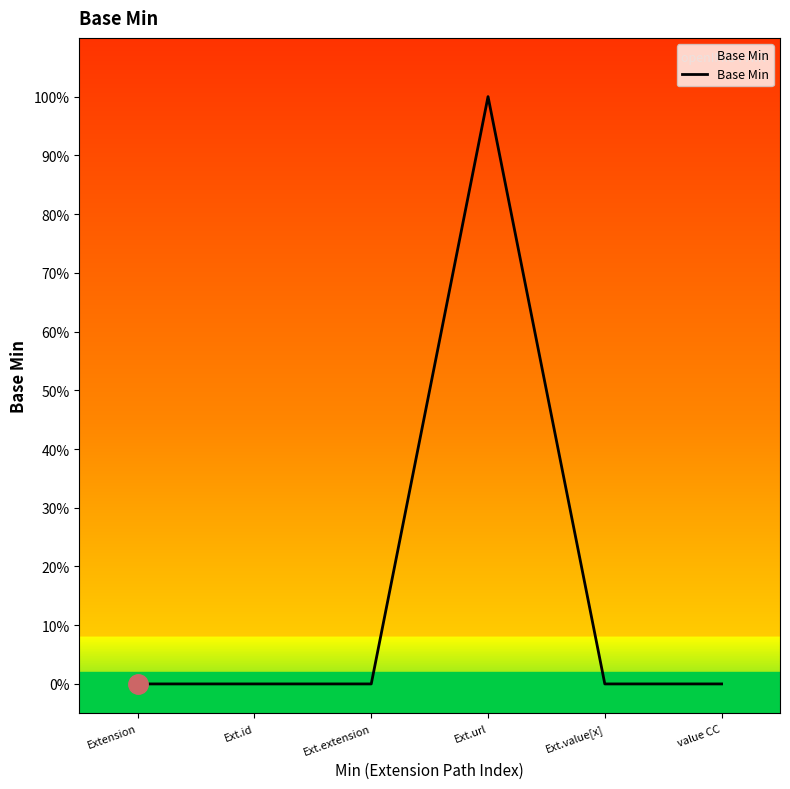

Is this an area chart (filled region under the line)?

Yes